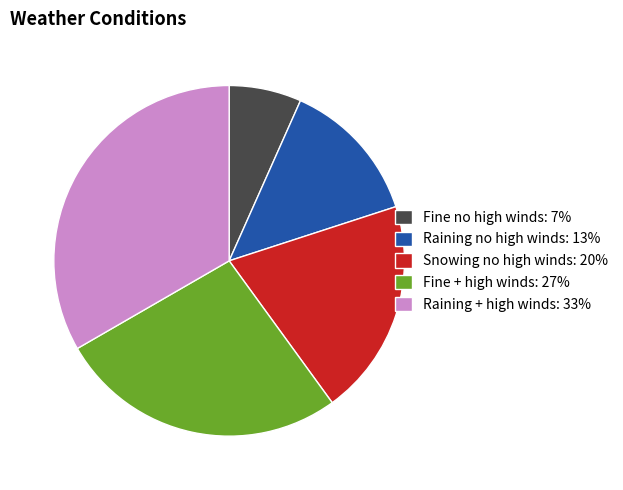

Which category has the biggest portion of the pie?

Raining + high winds